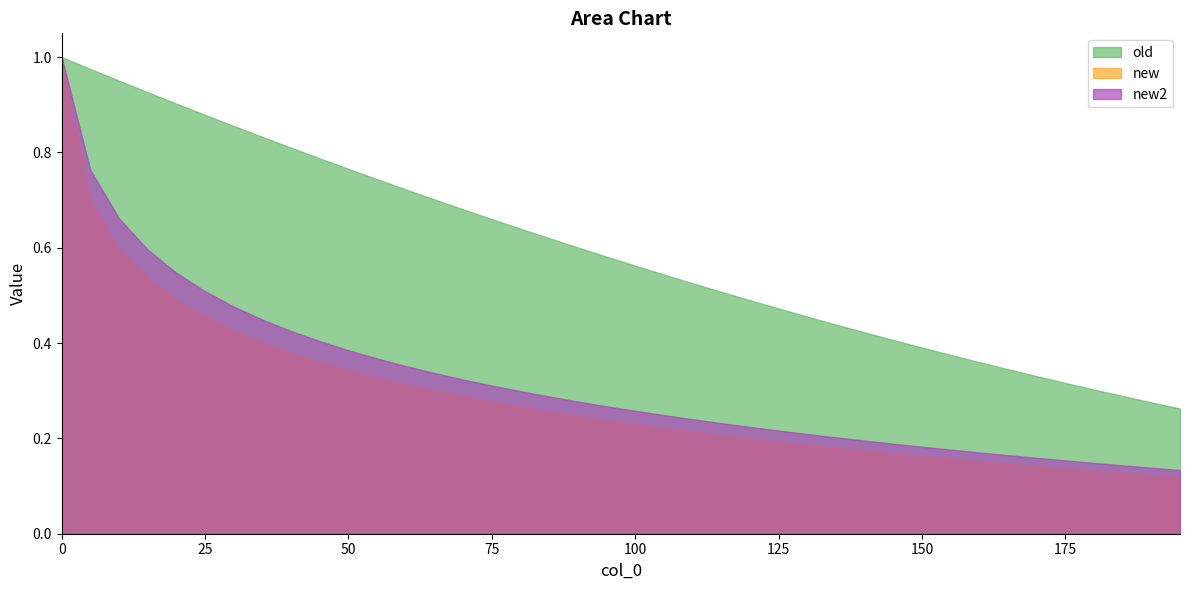

True or false: old and new intersect in this chart.

False